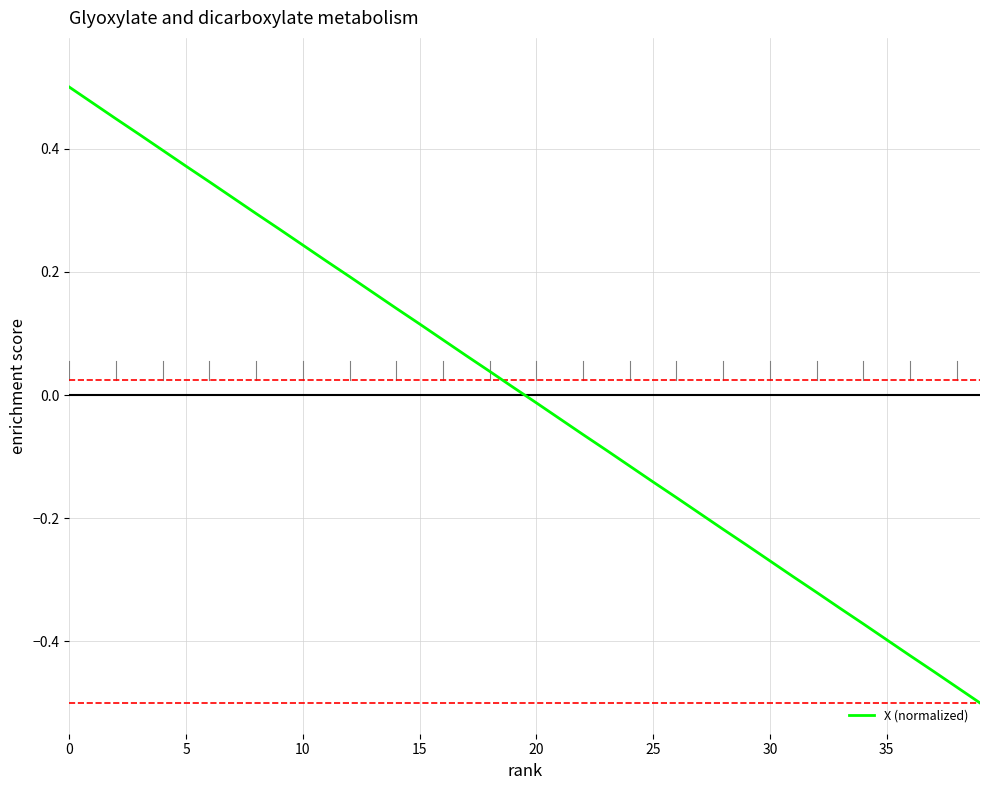

How many lines are shown in the chart?

1